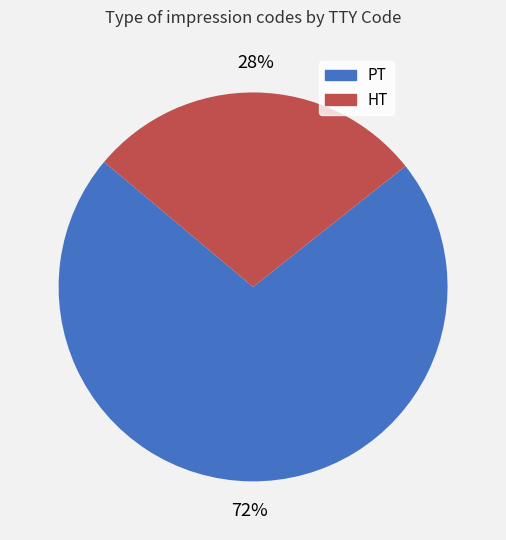

Between HT and PT, which is larger?

PT